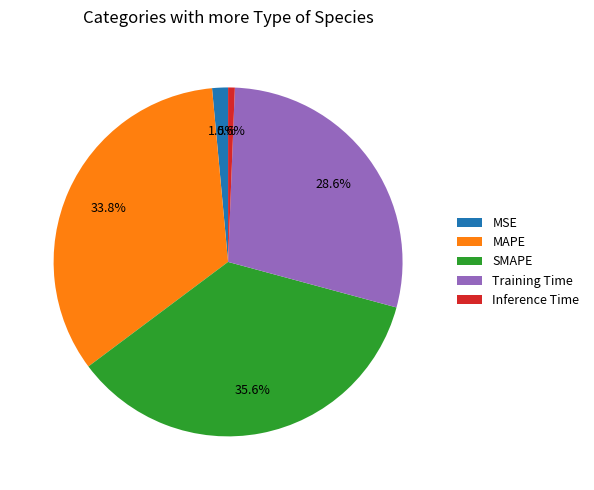

What percentage is NOT represented by Inference Time?

99.4%